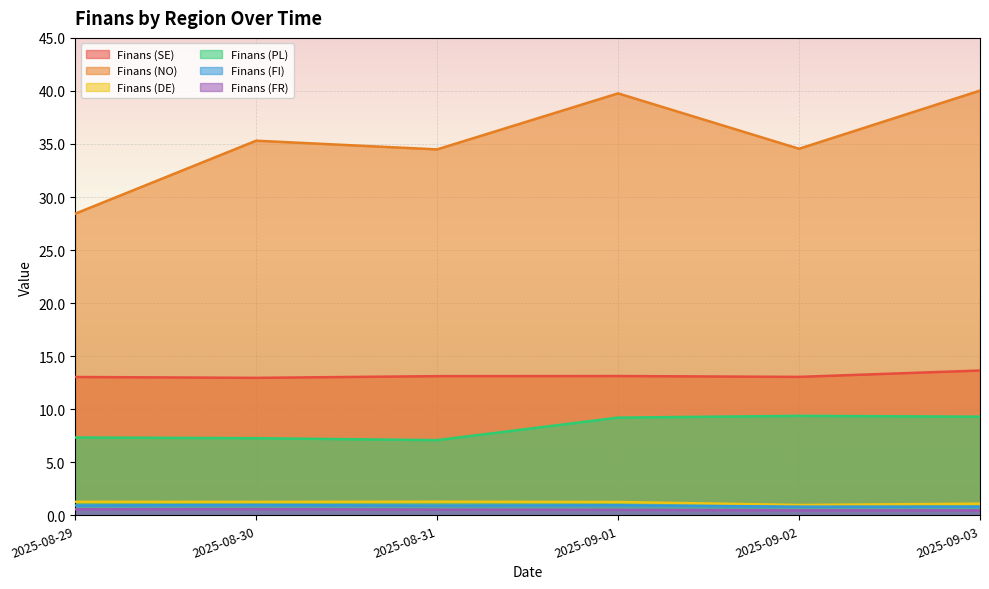

Count the number of categories in the chart.

6